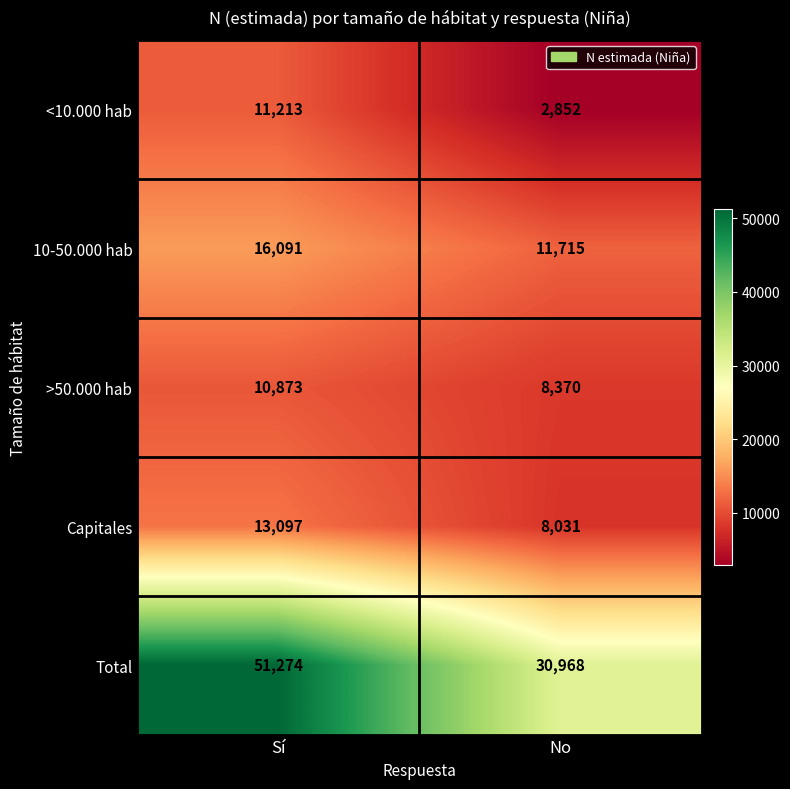

Rank the series by their maximum value, from lowest to highest.

>50.000 hab, <10.000 hab, Capitales, 10-50.000 hab, Total